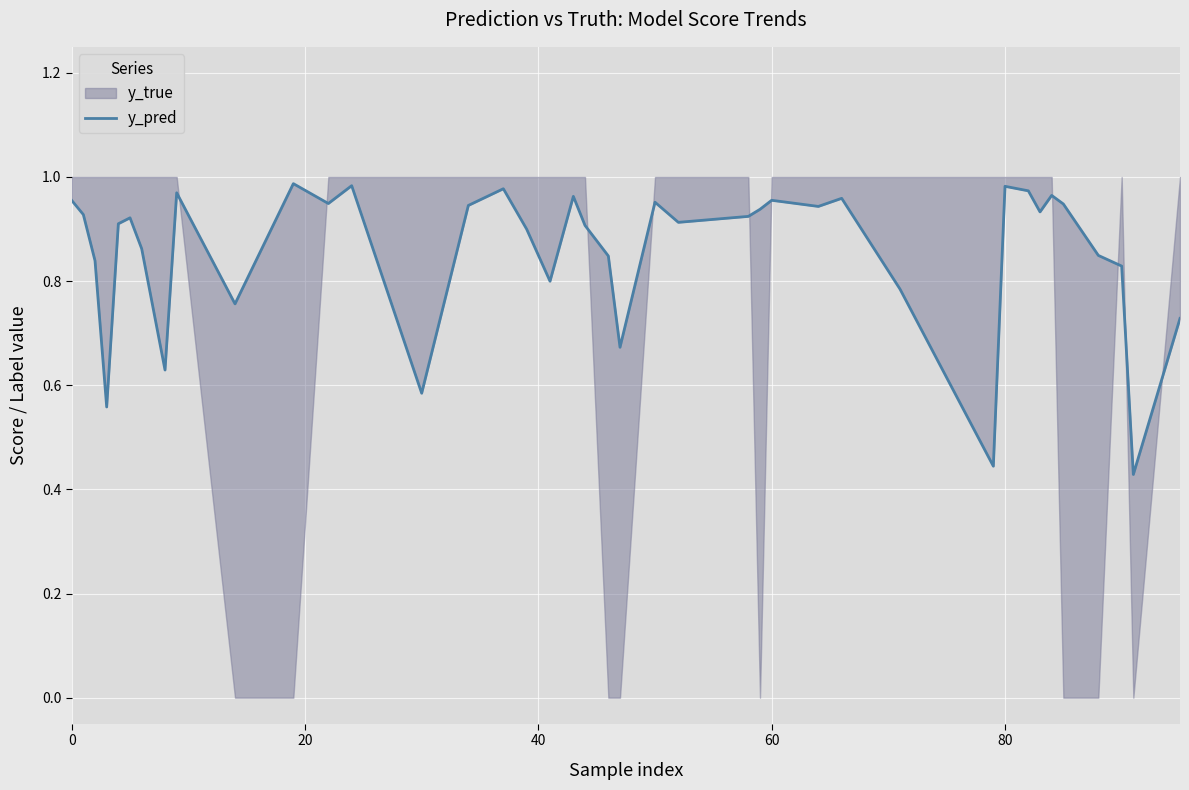

What is the greatest value displayed?

1.0